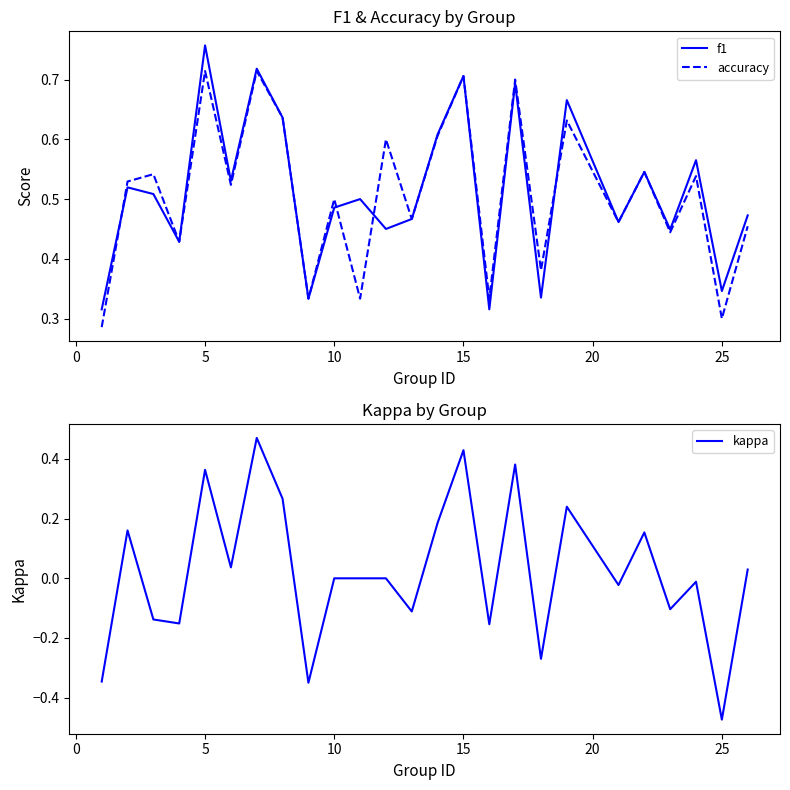

Reading left to right, list all the values displayed in this chart.

f1: 0.3	0.5	0.5	0.4	0.8	0.5	0.7	0.6	0.3	0.5	0.5	0.5	0.5	0.6	0.7	0.3	0.7	0.3	0.7	0.5	0.5	0.4	0.6	0.3	0.5
accuracy: 0.3	0.5	0.5	0.4	0.7	0.5	0.7	0.6	0.3	0.5	0.3	0.6	0.5	0.6	0.7	0.3	0.7	0.4	0.6	0.5	0.5	0.4	0.5	0.3	0.5
kappa: -0.3	0.2	-0.1	-0.2	0.4	0.0	0.5	0.3	-0.3	0.0	0.0	0.0	-0.1	0.2	0.4	-0.2	0.4	-0.3	0.2	-0.0	0.2	-0.1	-0.0	-0.5	0.0